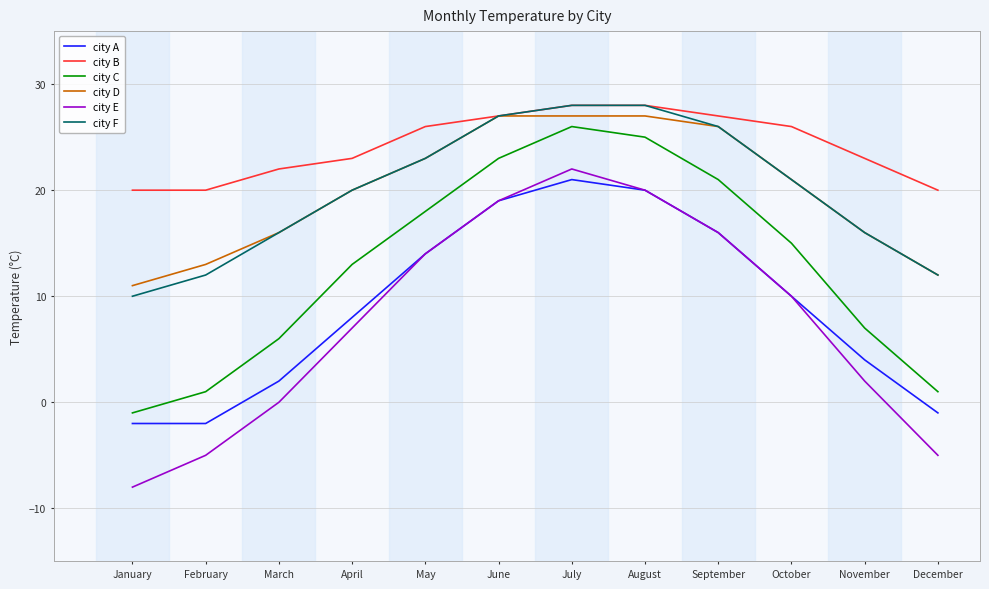

Reading left to right, list all the values displayed in this chart.

city A: -2	-2	2	8	14	19	21	20	16	10	4	-1
city B: 20	20	22	23	26	27	28	28	27	26	23	20
city C: -1	1	6	13	18	23	26	25	21	15	7	1
city D: 11	13	16	20	23	27	27	27	26	21	16	12
city E: -8	-5	0	7	14	19	22	20	16	10	2	-5
city F: 10	12	16	20	23	27	28	28	26	21	16	12